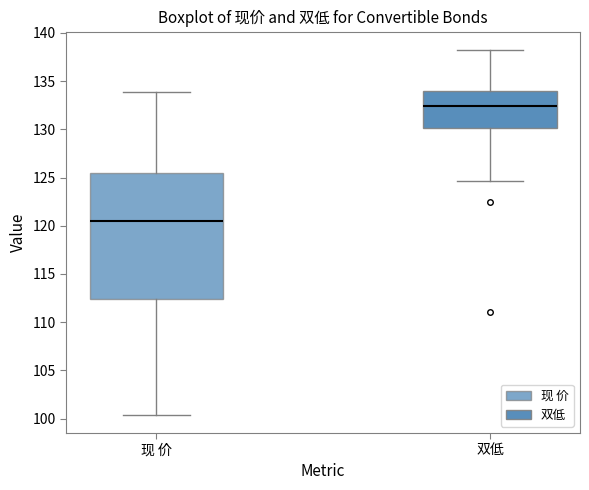

Which box has the lowest median line?

现 价